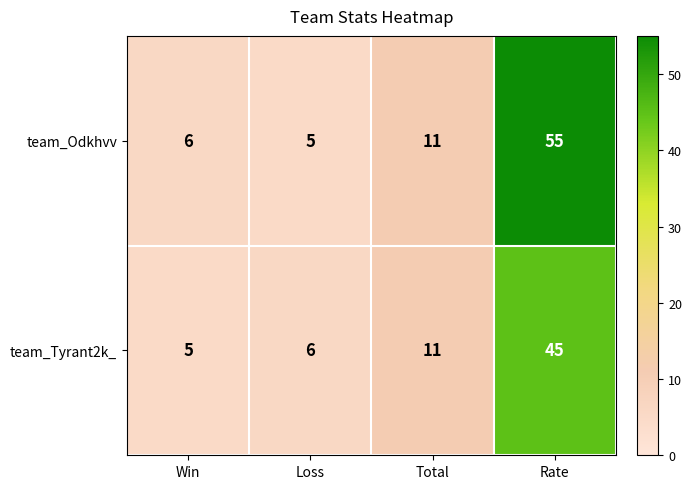

The team_Tyrant2k_ series shows 5 at Win. True or false?

True